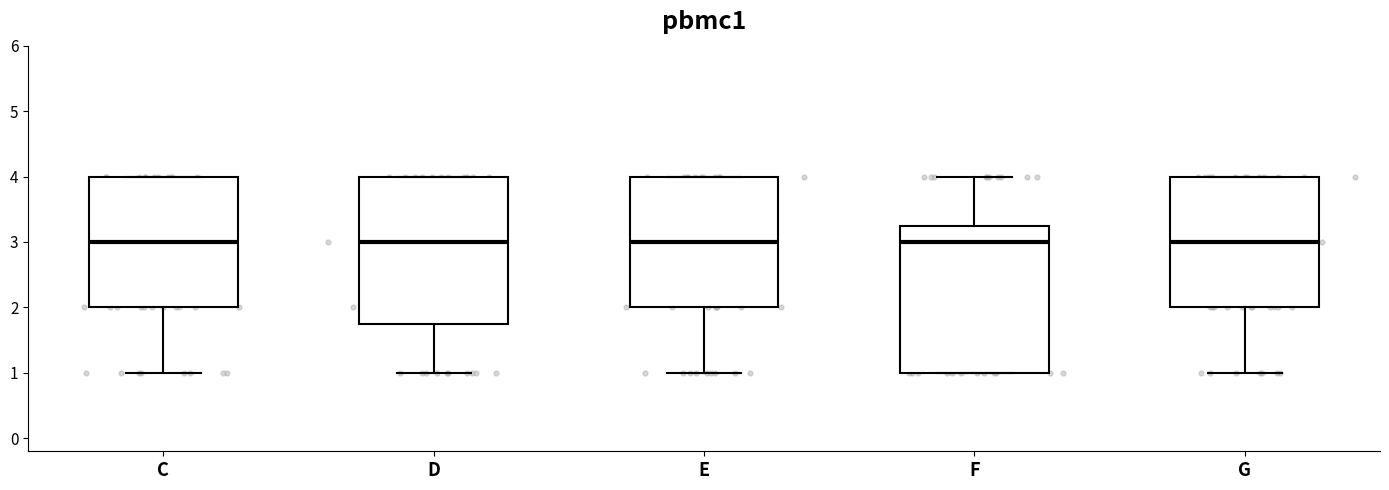

Reading left to right, transcribe this box plot: for each box, give where its median line is, the range the box spans, and where its two whiskers end, as read against the y-axis. The values are not printed on the chart, so give them approximately, as read against the axis.

C: median 3.0, box 2.0 to 4.0, whiskers 1.0 to 4.0
D: median 3.0, box 1.8 to 4.0, whiskers 1.0 to 4.0
E: median 3.0, box 2.0 to 4.0, whiskers 1.0 to 4.0
F: median 3.0, box 1.0 to 3.3, whiskers 1.0 to 4.0
G: median 3.0, box 2.0 to 4.0, whiskers 1.0 to 4.0